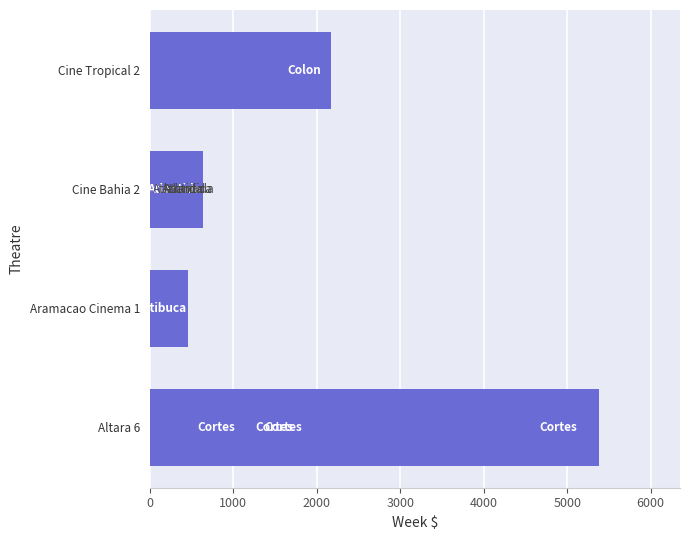

Is it true that the value at 0 is 7042.8?

False